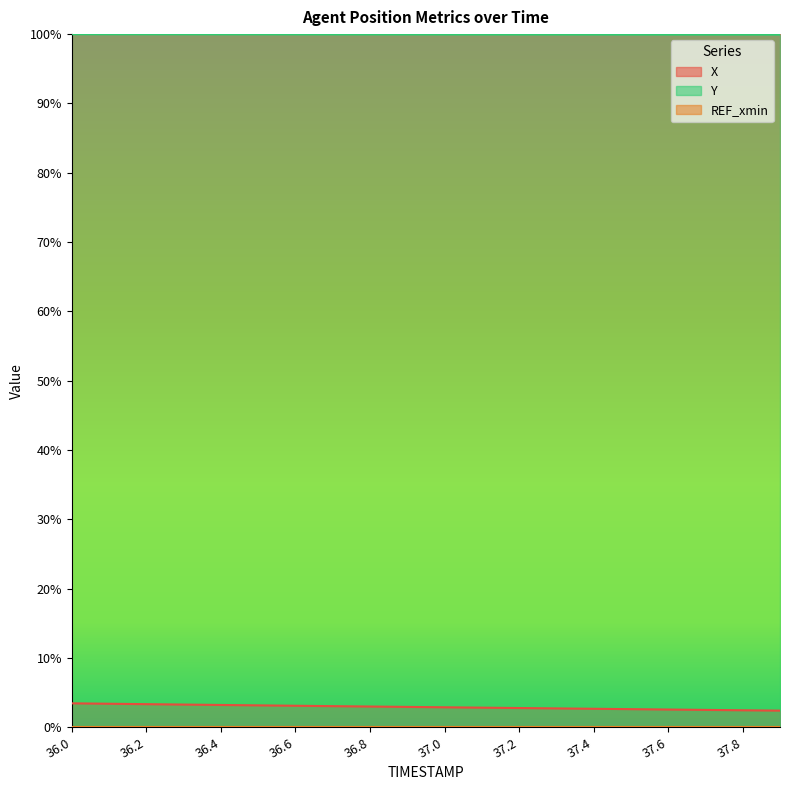

Does the chart display data point markers on the line(s)?

No